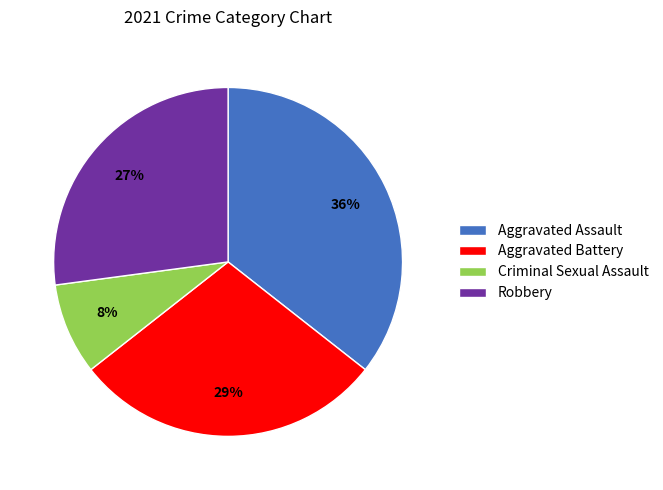

Rank the categories by value from lowest to highest.

Criminal Sexual Assault, Robbery, Aggravated Battery, Aggravated Assault